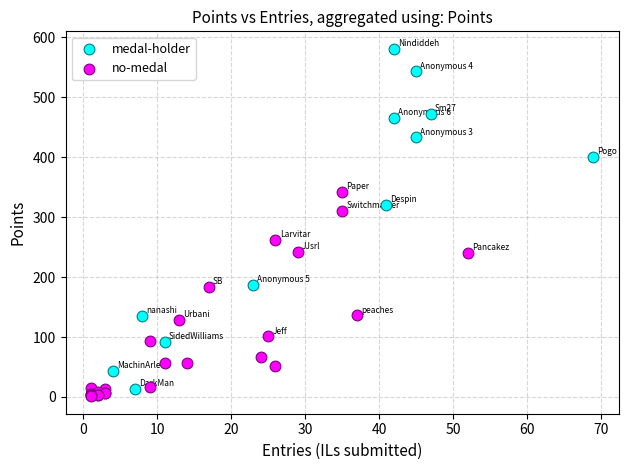

What are all the series names shown in the legend?

medal-holder, no-medal